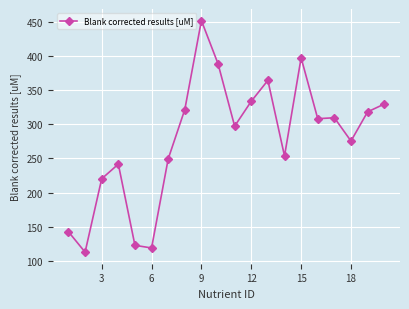

What is the greatest value displayed?

451.9